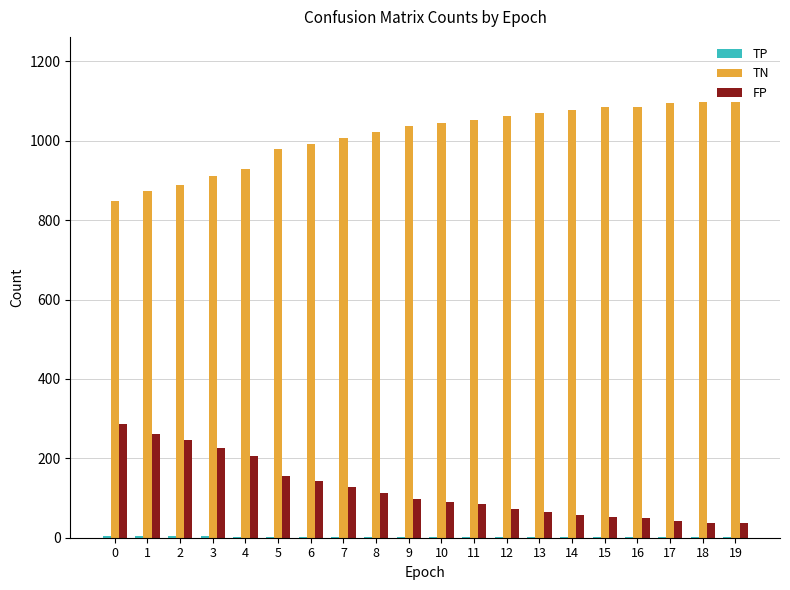

What is the average value of the FP series?

122